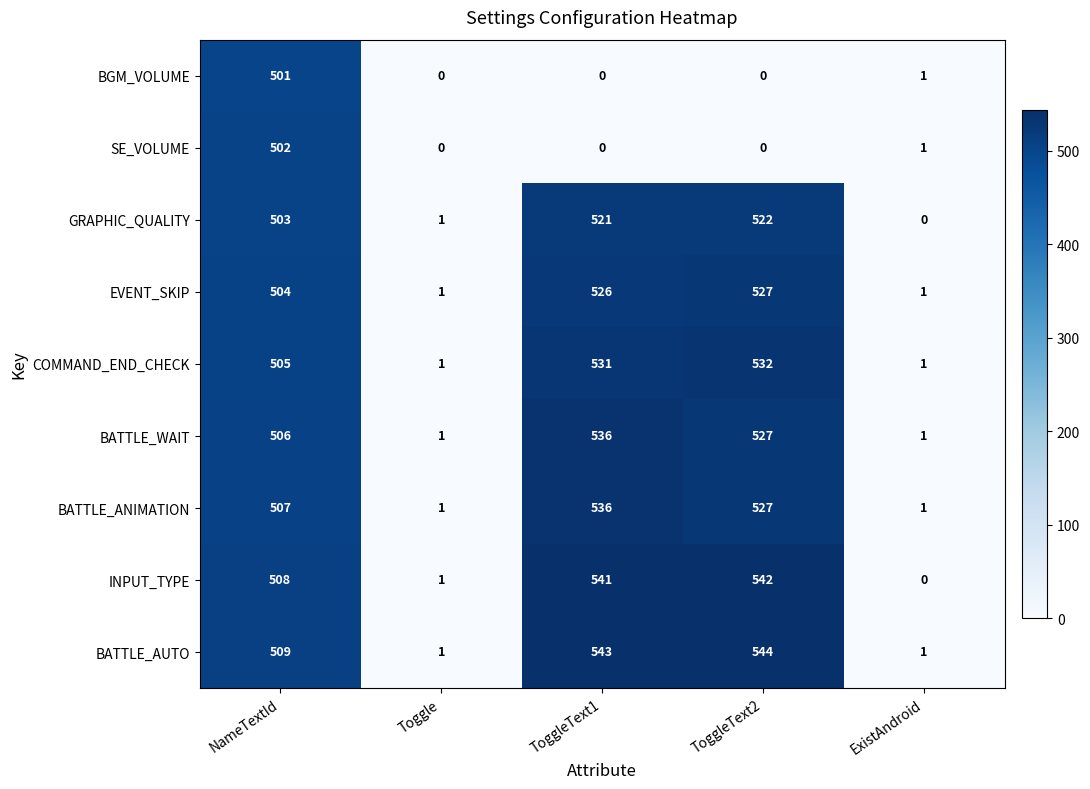

True or false: GRAPHIC_QUALITY has a value of 1 at Toggle.

True